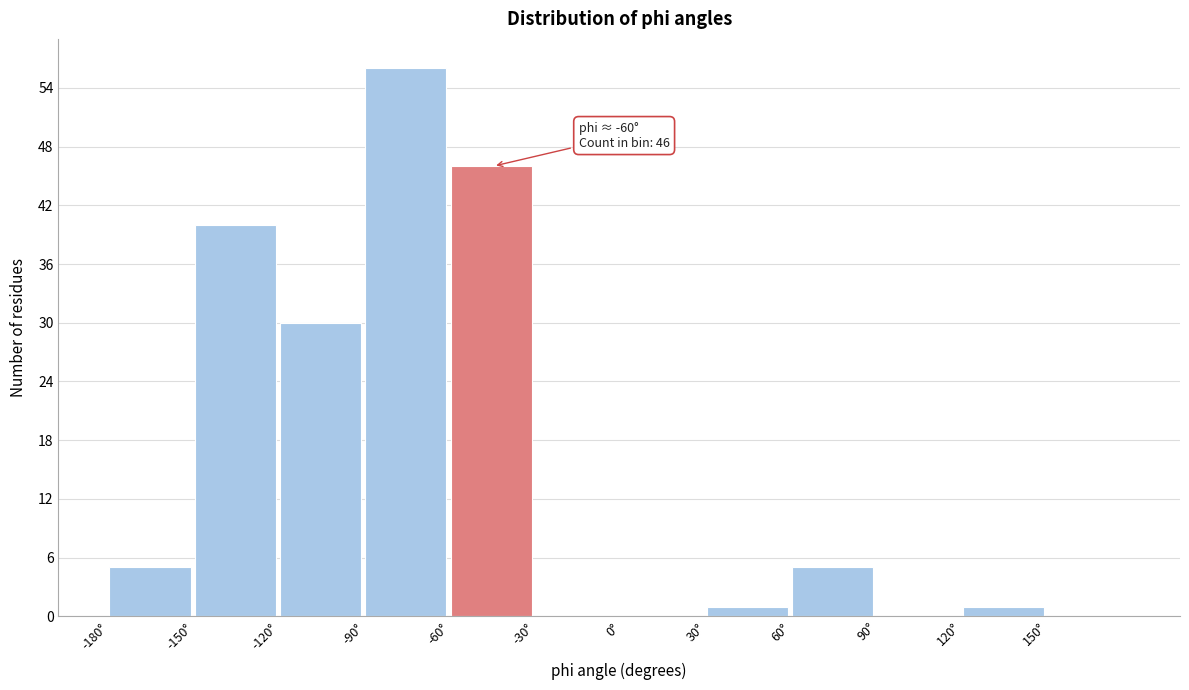

Which range on the x-axis has the tallest bar?

-90 to -60